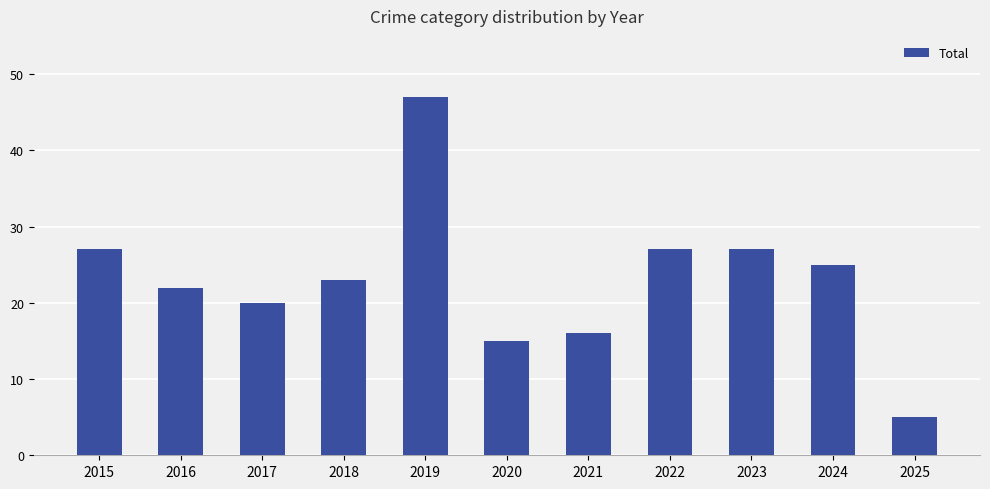

What is the change in value from 2018 to 2021?

-7